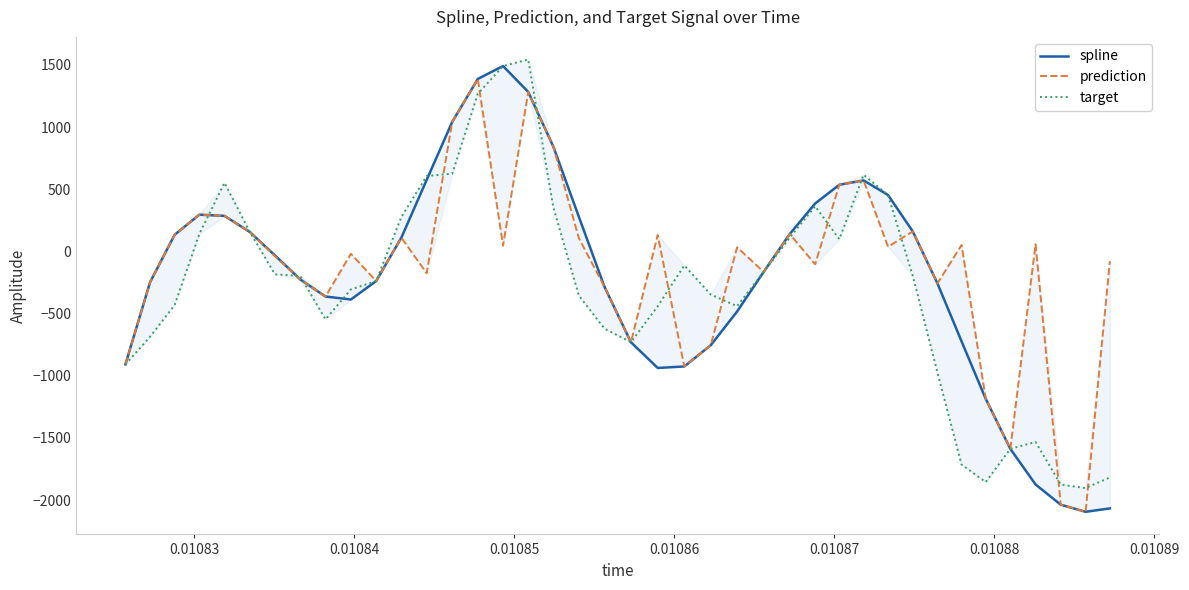

What is the maximum value shown in the chart?

1543.9